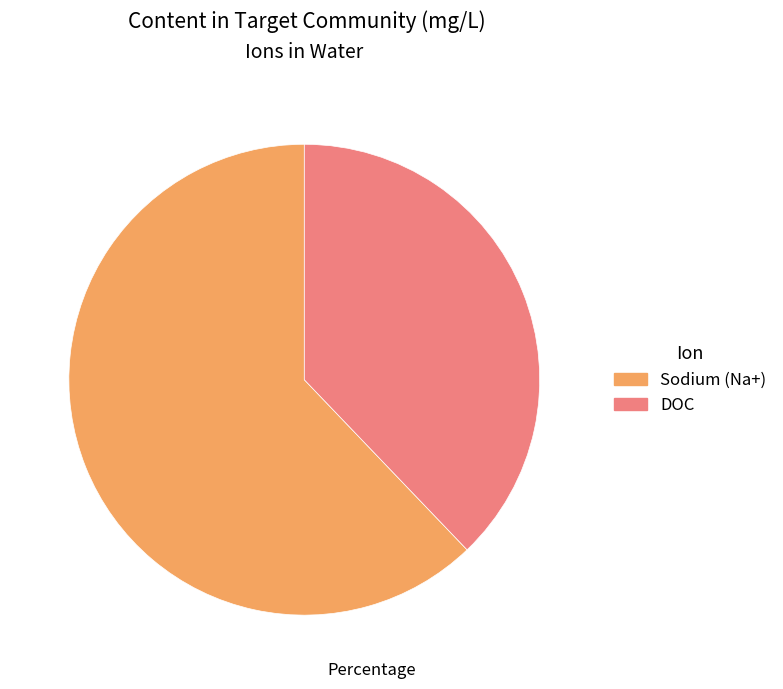

Is the sum of Sodium (Na+) and DOC greater than half?

Yes